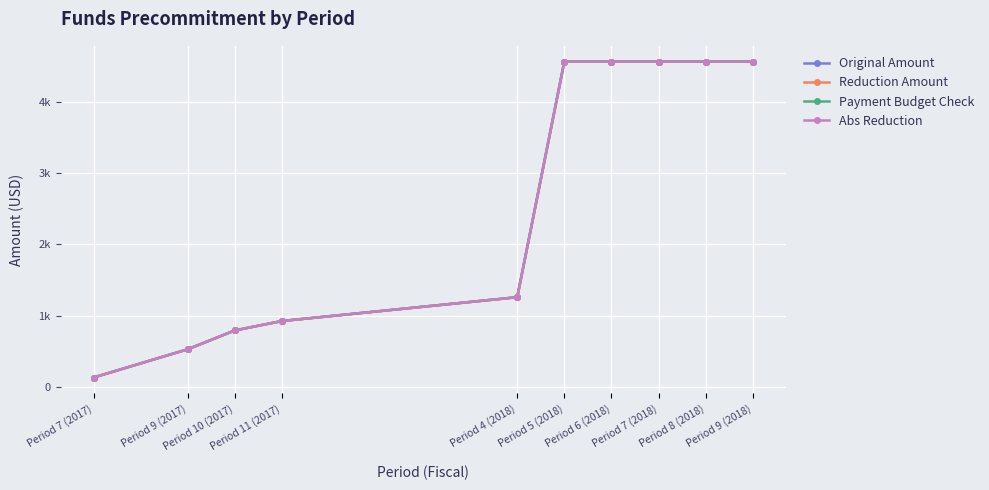

Is this an area chart (filled region under the line)?

No